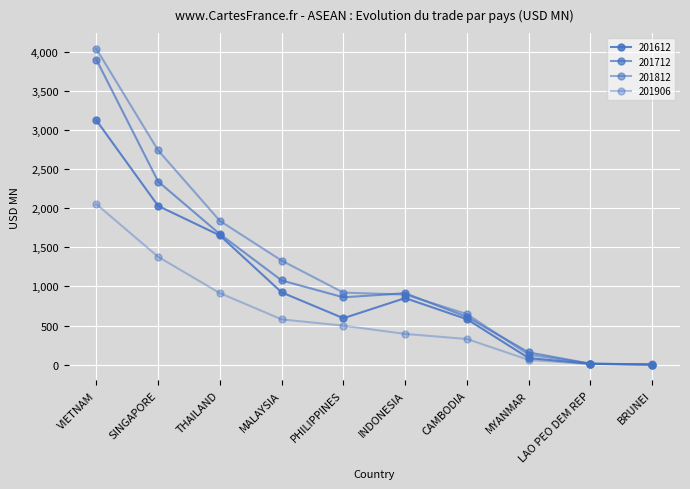

True or false: 201712 has more than 2 interior local peaks.

False